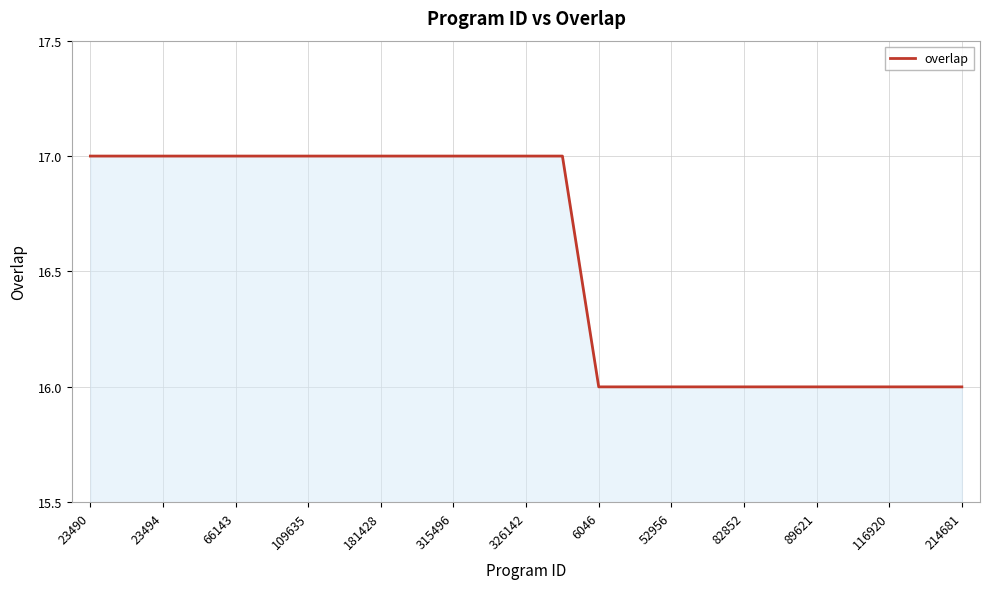

What is the minimum value shown in the chart?

16